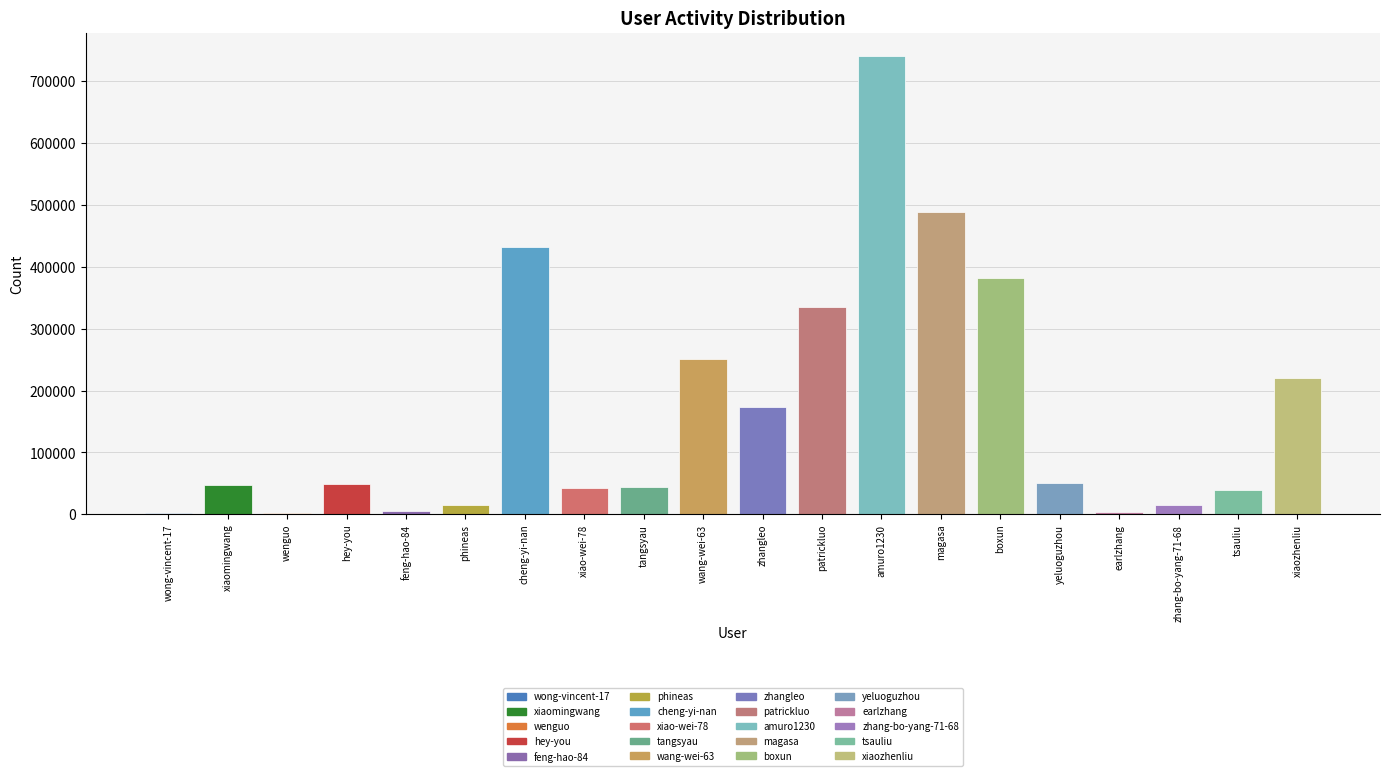

What is the change in value from wong-vincent-17 to xiaomingwang?

+45026